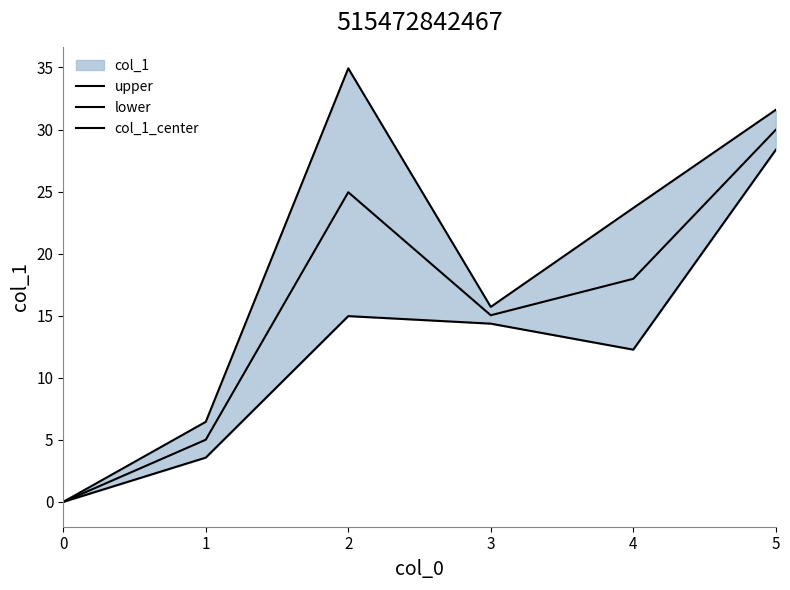

Reading left to right, extract all data points from this chart.

upper: 0.0	6.4	34.9	15.7	23.7	31.6
lower: 0.0	3.6	15.0	14.4	12.3	28.4
col_1_center: 0.0	5.0	24.9	15.0	18.0	30.0